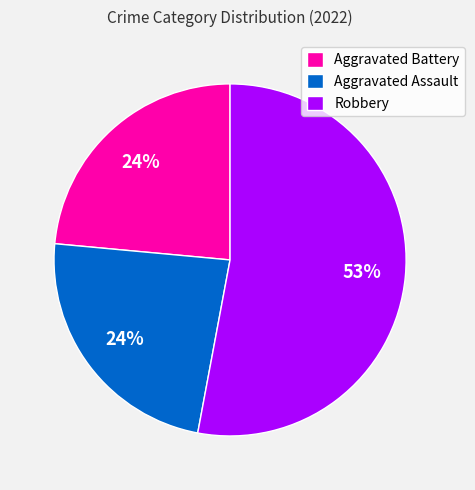

Which category has the biggest portion of the pie?

Robbery